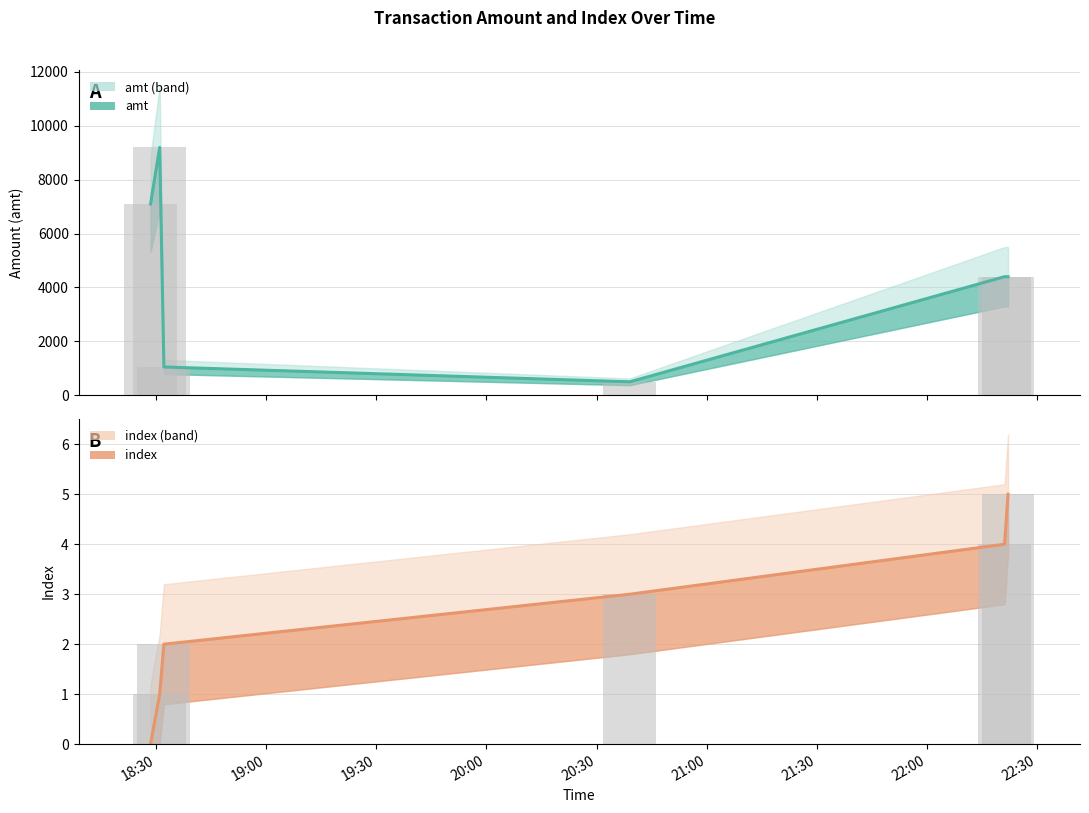

Which label corresponds to the largest value in the chart?

2023-09-05 18:31:02